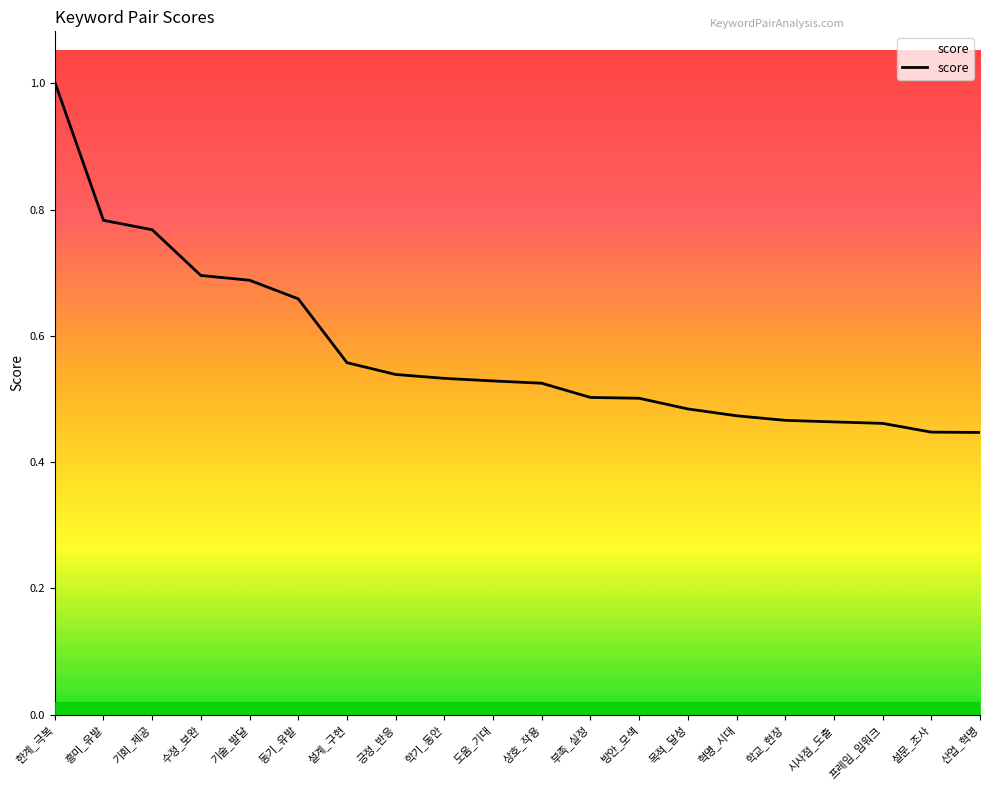

What position from the left is 설문_조사?

19